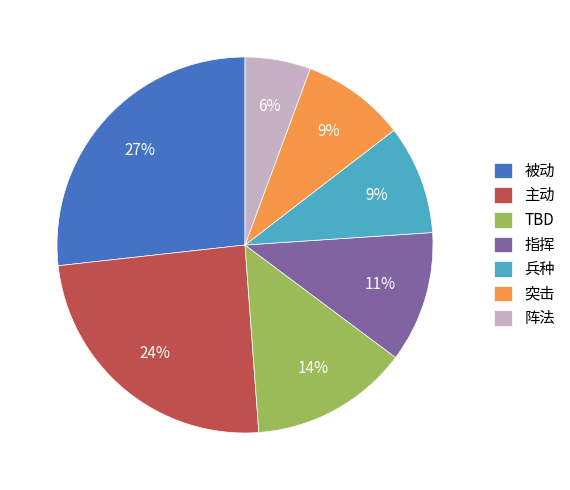

Combined, do 阵法 and 突击 account for over 50%?

No